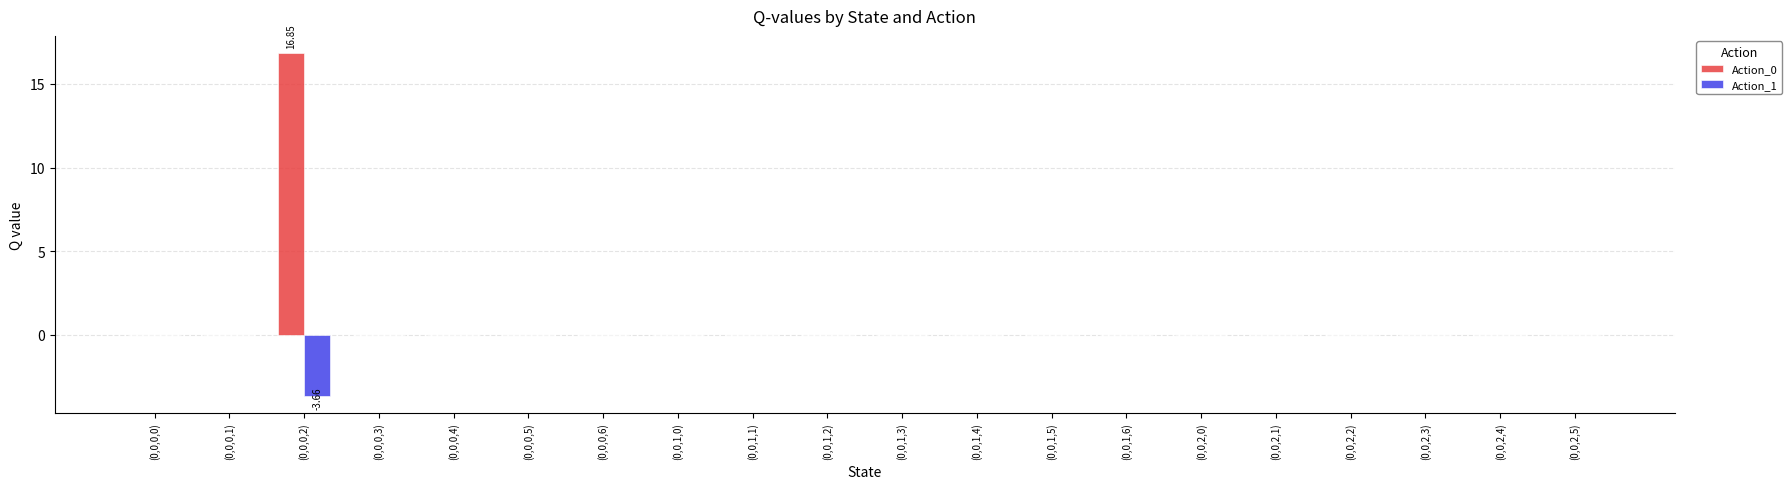

Which series has the largest total across all categories?

Action_0